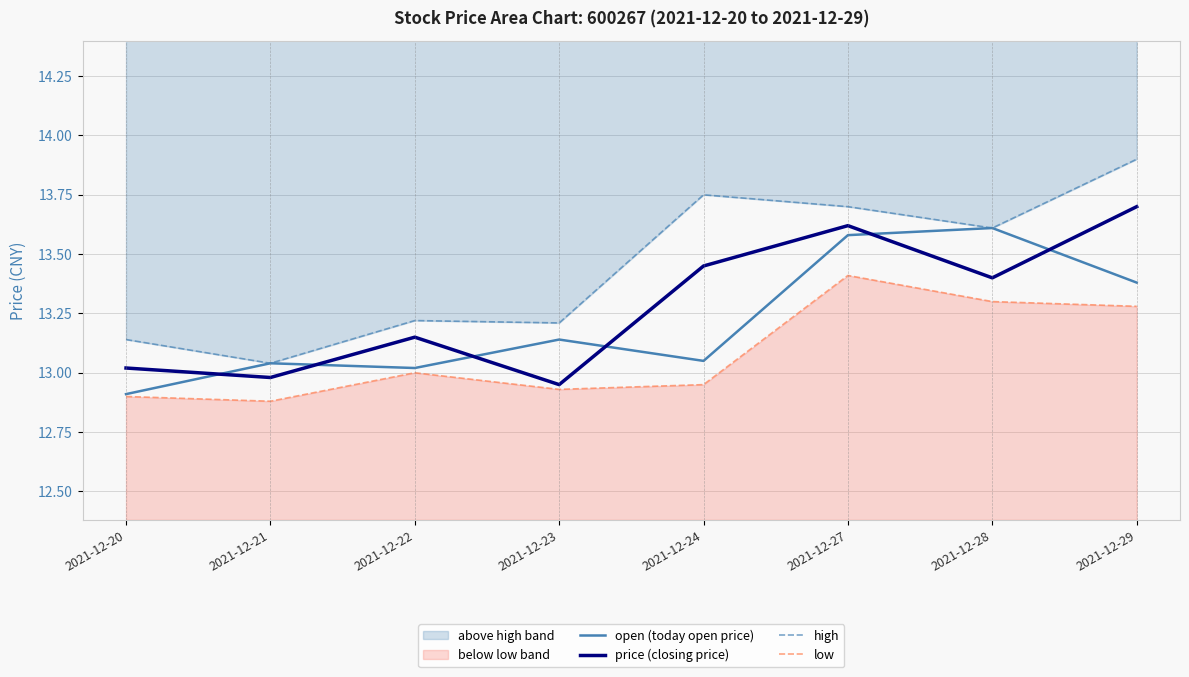

Where is low nearest to the value 13?

2021-12-22